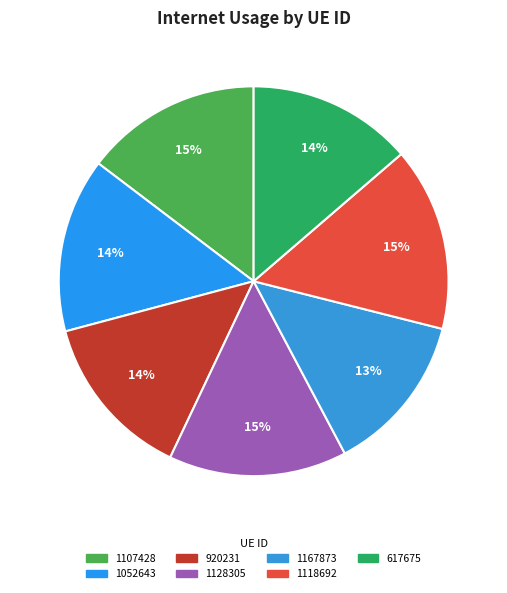

How many slices are in this pie chart?

7